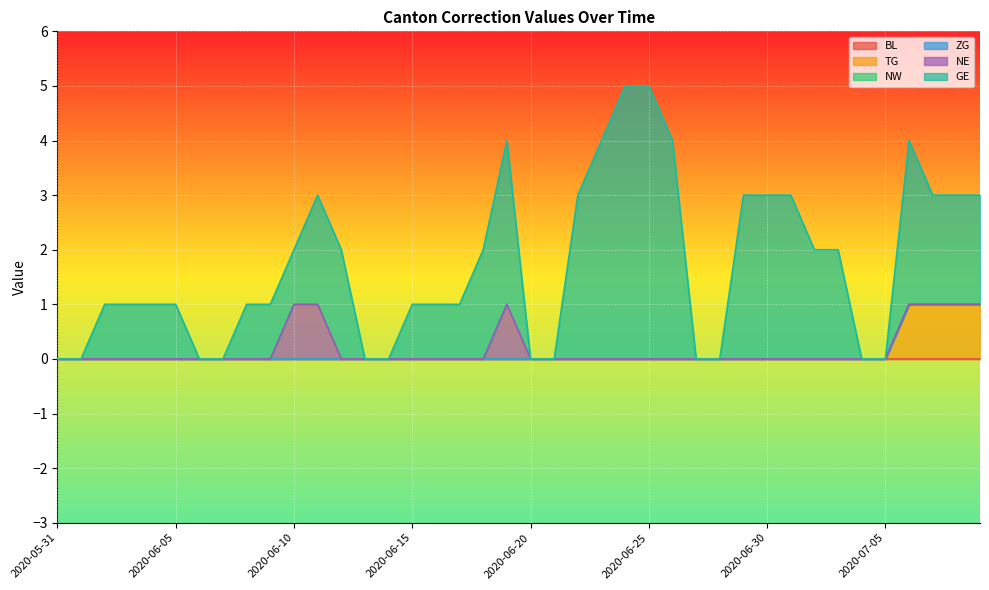

What is the approximate value of GE at 2020-07-03?

2